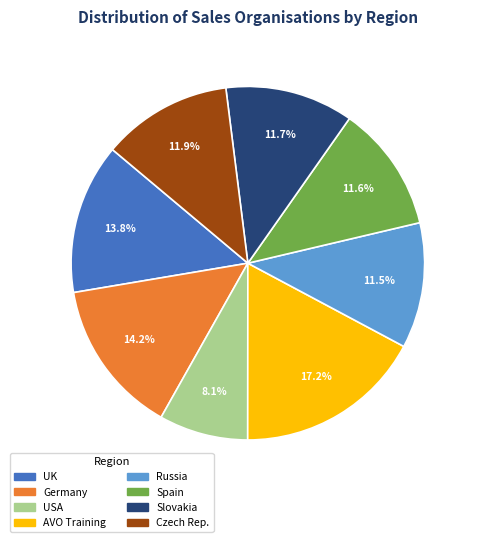

Does any single category account for the majority?

No